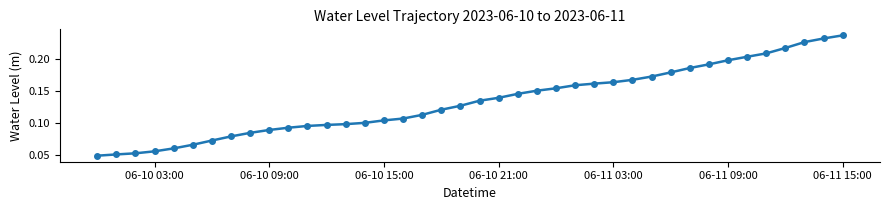

Count the values in the range 0 to 1.

40